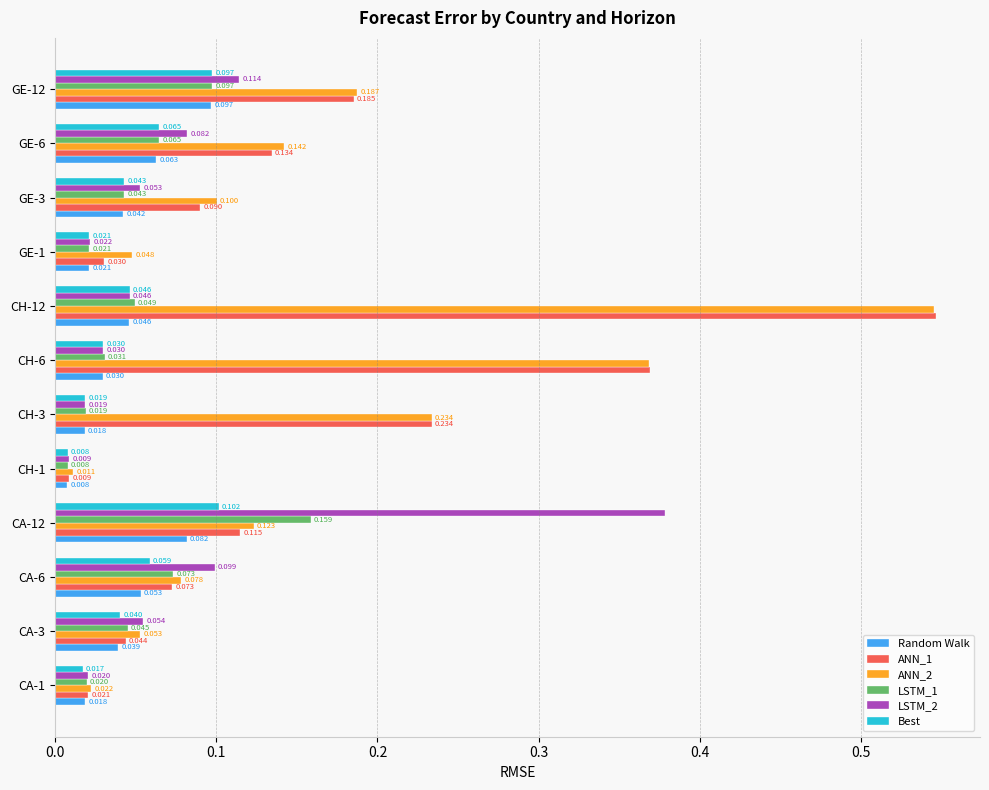

Which series has the largest range (max minus min)?

ANN_1